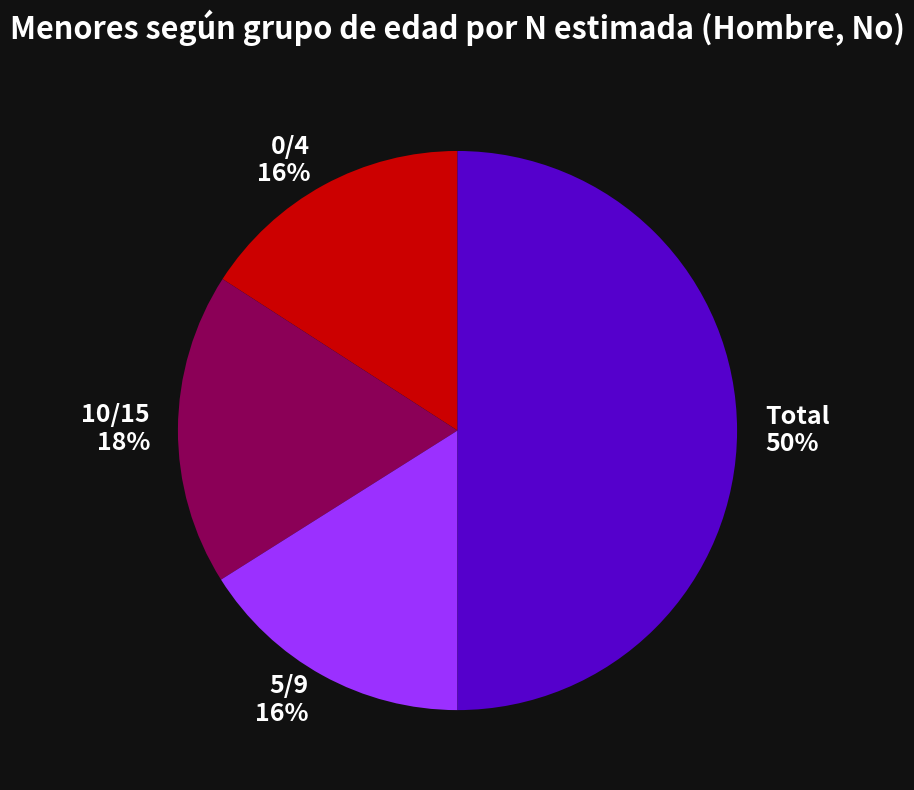

Which category has the biggest portion of the pie?

Total